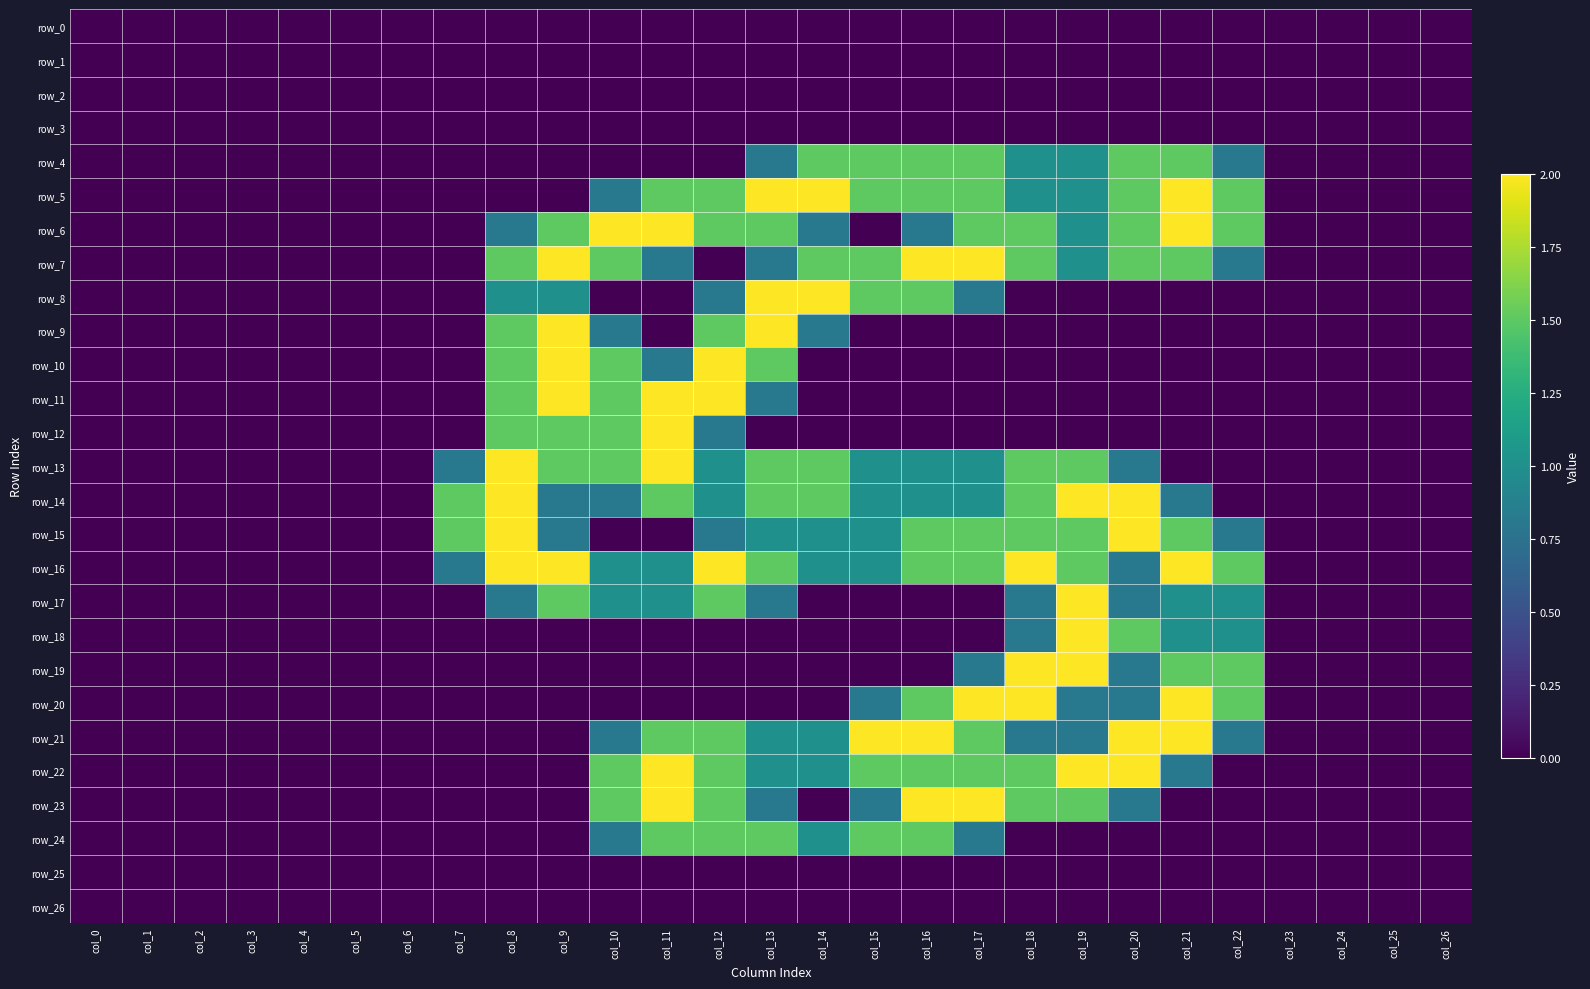

What is the sum of the row_7 values at col_19 and col_22?

1.8